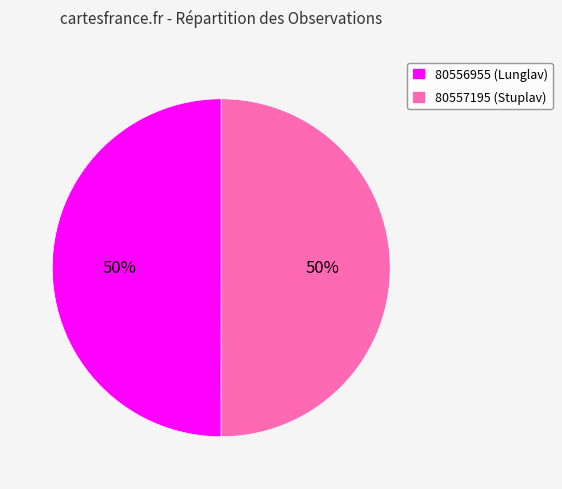

What percentage is the 80556955 slice, to the nearest percent?

50%